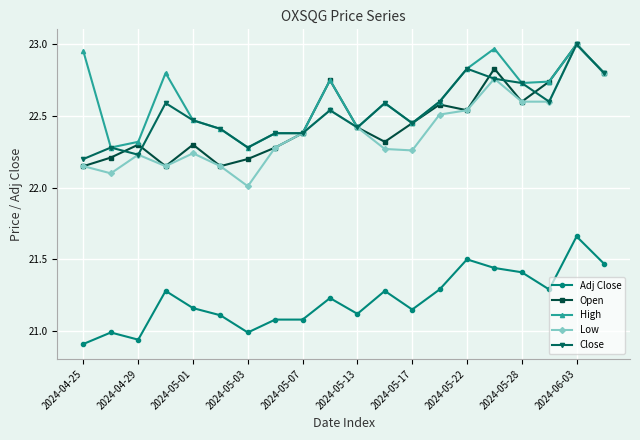

Which series has the largest range (max minus min)?

Low